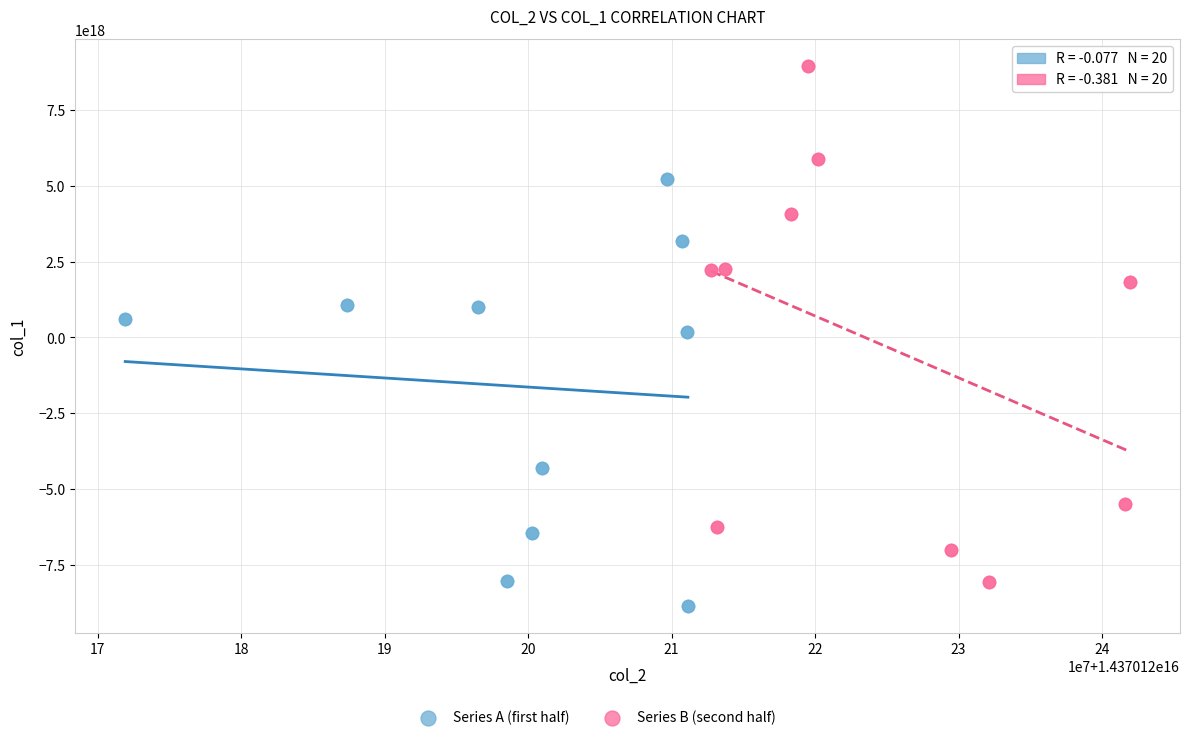

Which series has the widest spread of Y values?

Series B (second half)